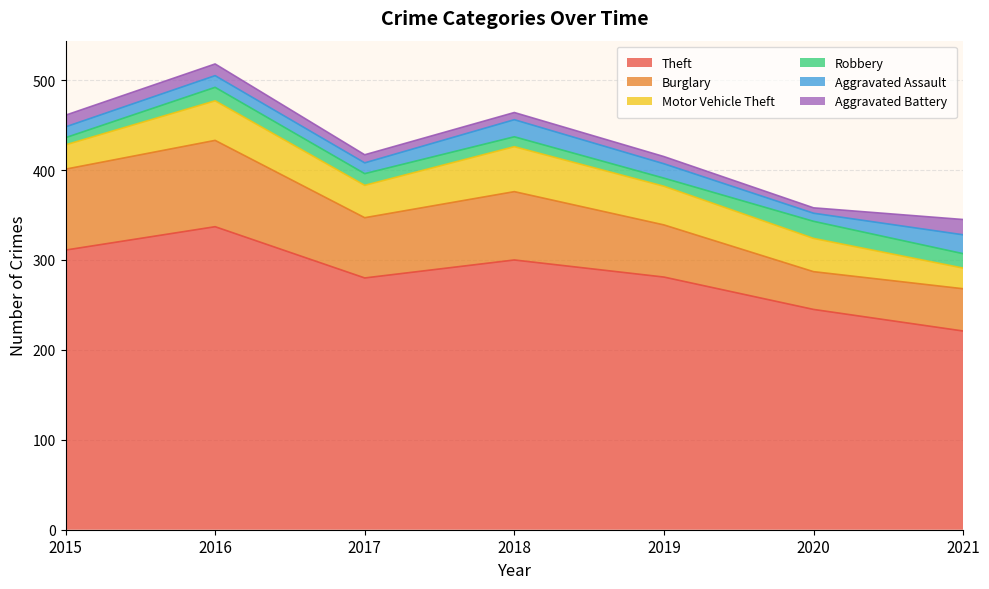

True or false: Robbery and Motor Vehicle Theft intersect in this chart.

False